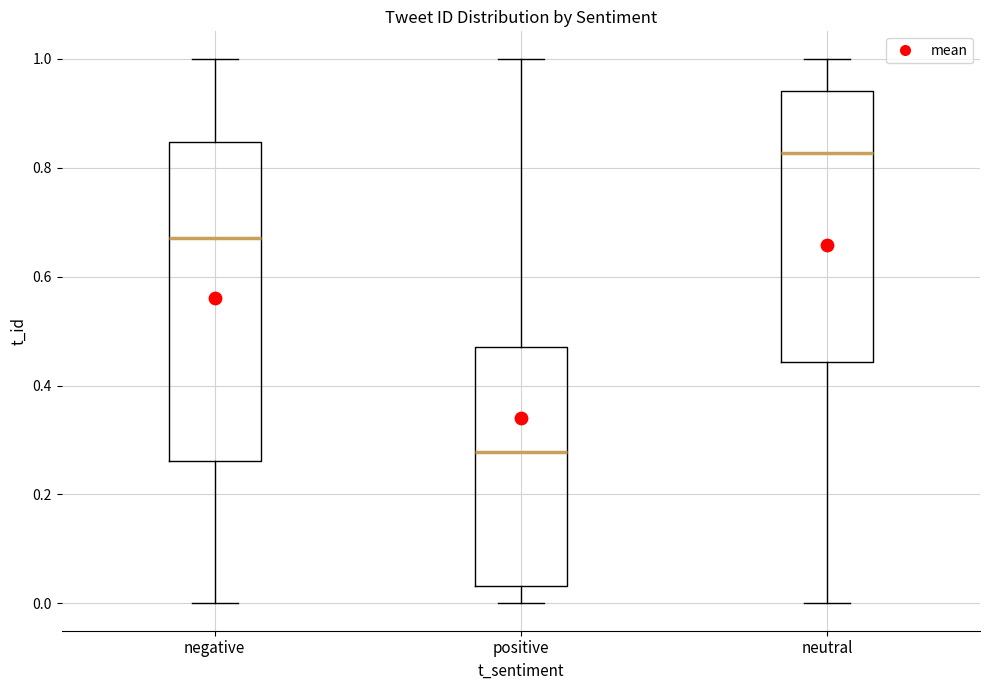

Reading left to right, transcribe this box plot: for each box, give where its median line is, the range the box spans, and where its two whiskers end, as read against the y-axis. The values are not printed on the chart, so give them approximately, as read against the axis.

negative: median 0.68, box 0.26 to 0.84, whiskers 0.00 to 1.00
positive: median 0.28, box 0.04 to 0.48, whiskers 0.00 to 1.00
neutral: median 0.82, box 0.44 to 0.94, whiskers 0.00 to 1.00